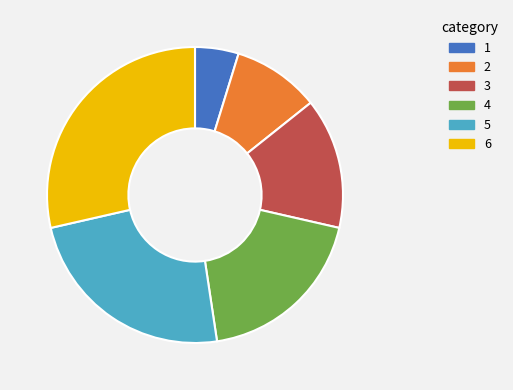

Rank the categories by value from highest to lowest.

6, 5, 4, 3, 2, 1